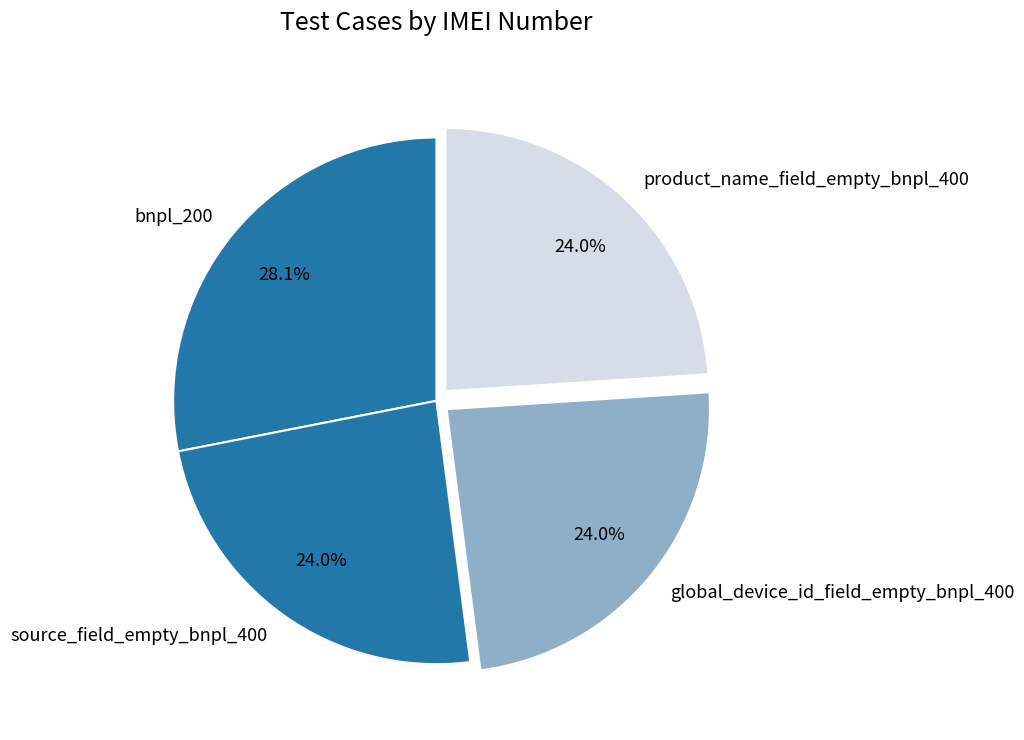

True or false: bnpl_200 accounts for 16% of the total.

False